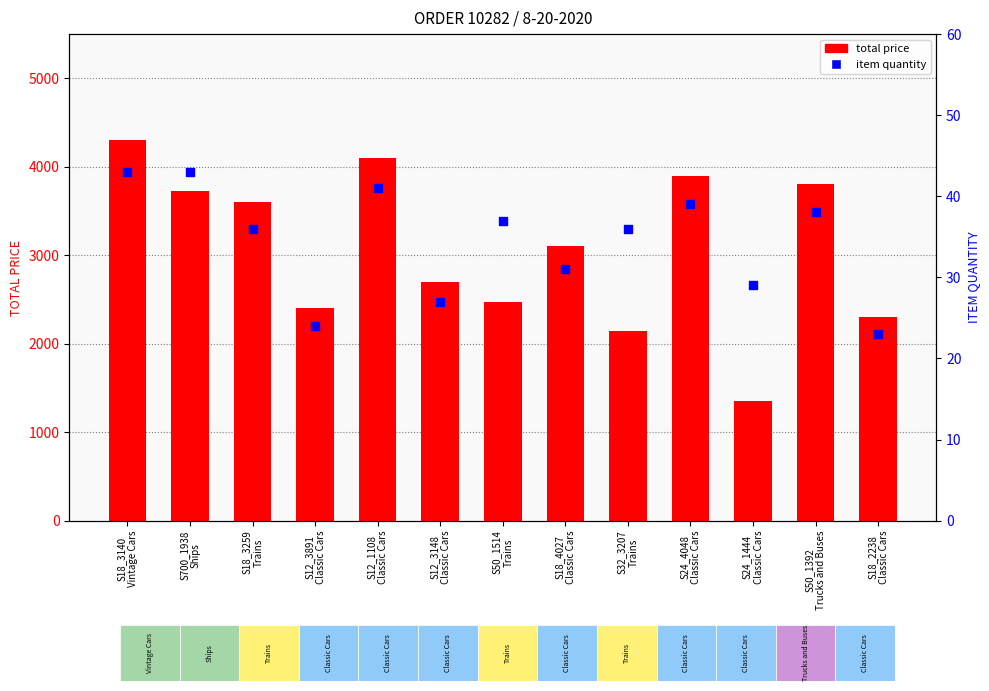

Which series has the largest total across all categories?

total price